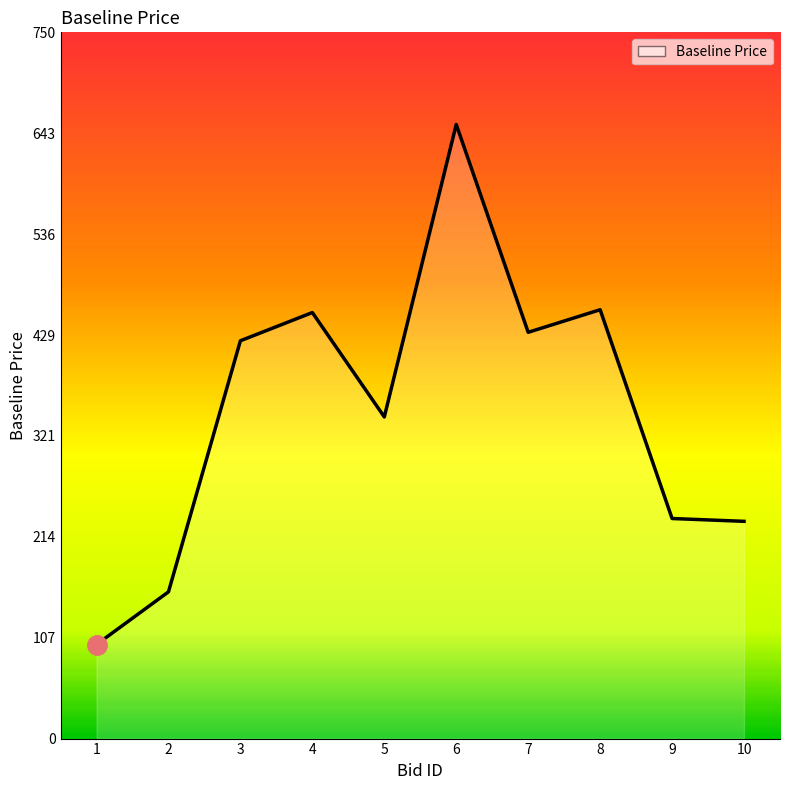

Reading left to right, extract all data points from this chart.

1=100	2=156	3=423	4=453	5=342	6=653	7=432	8=456	9=234	10=231